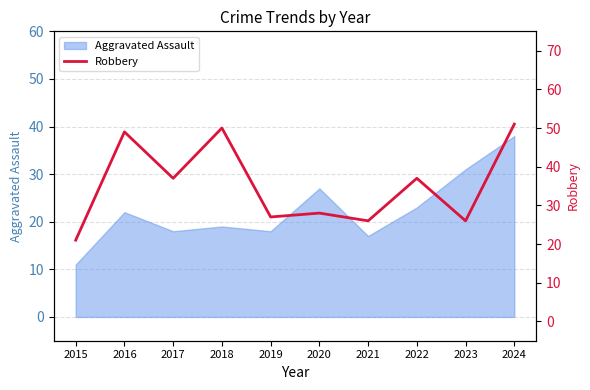

At which label is Aggravated Assault closest to 24?

2022